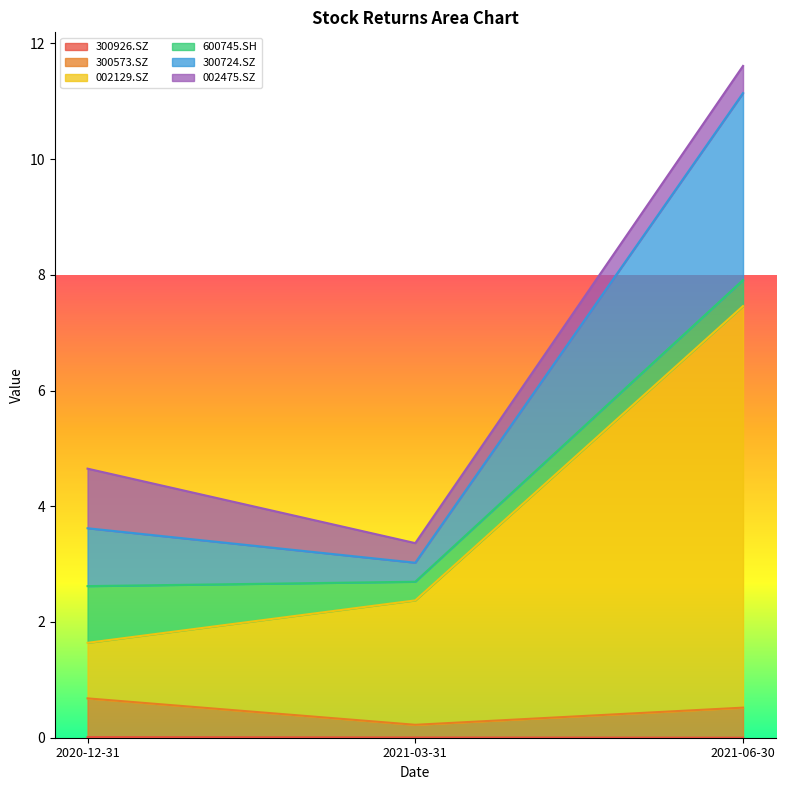

At how many categories does at least one series exceed 7?

1